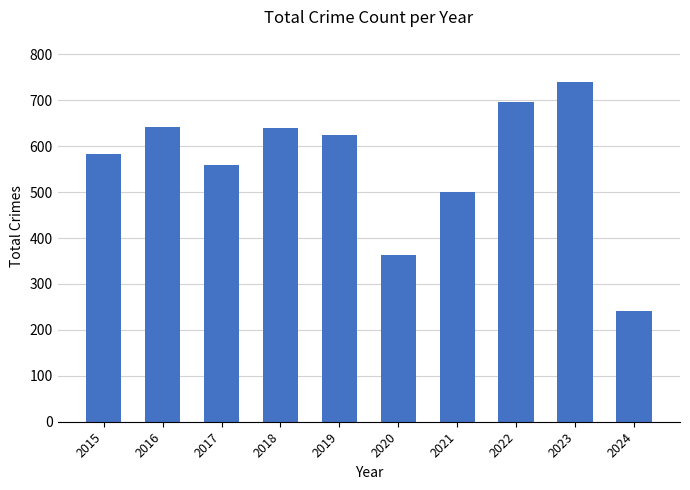

The chart shows a value of 932 at 2019. True or false?

False